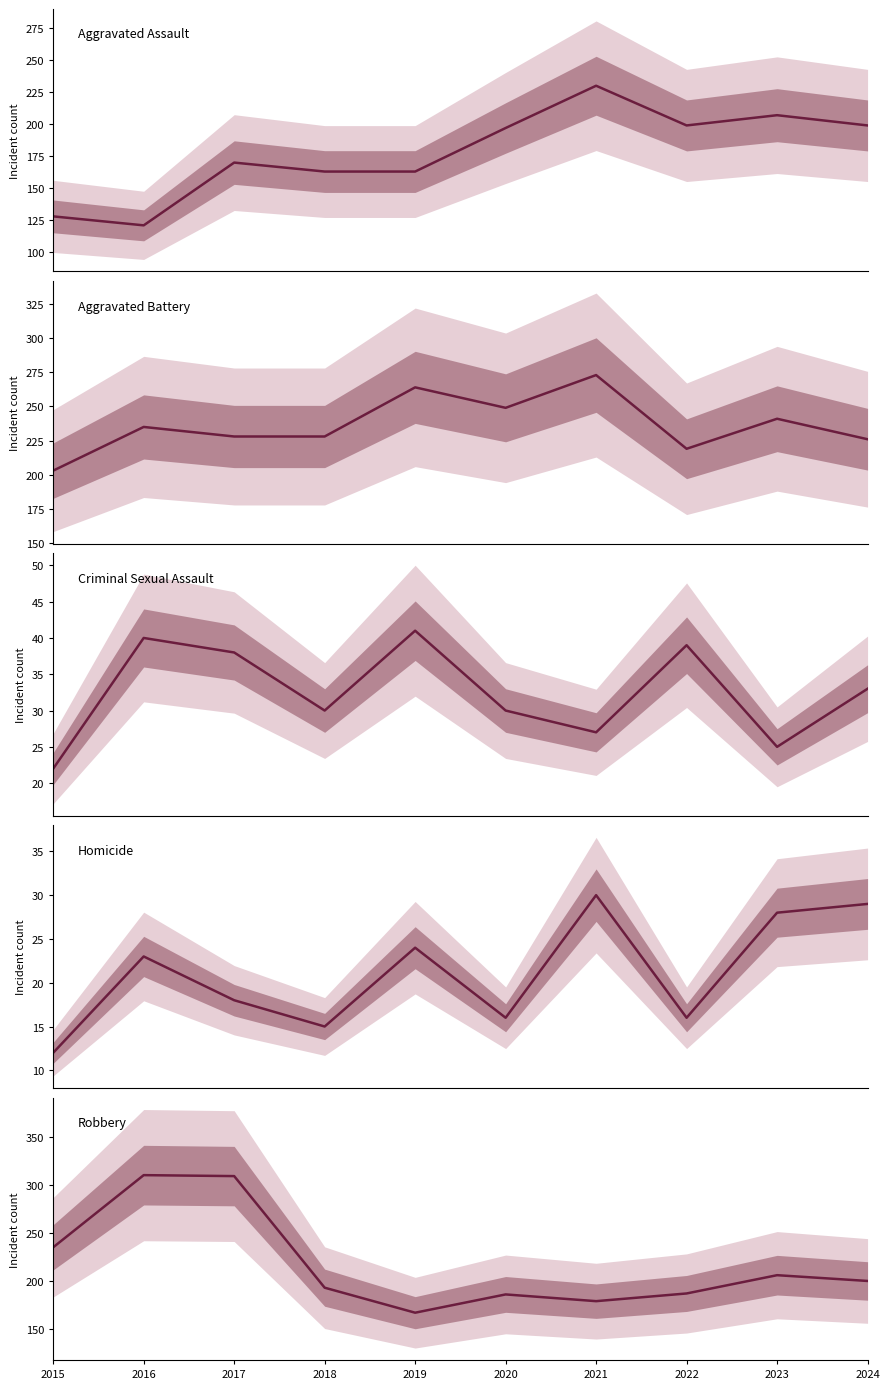

The Robbery series shows 142 at 2015. True or false?

False